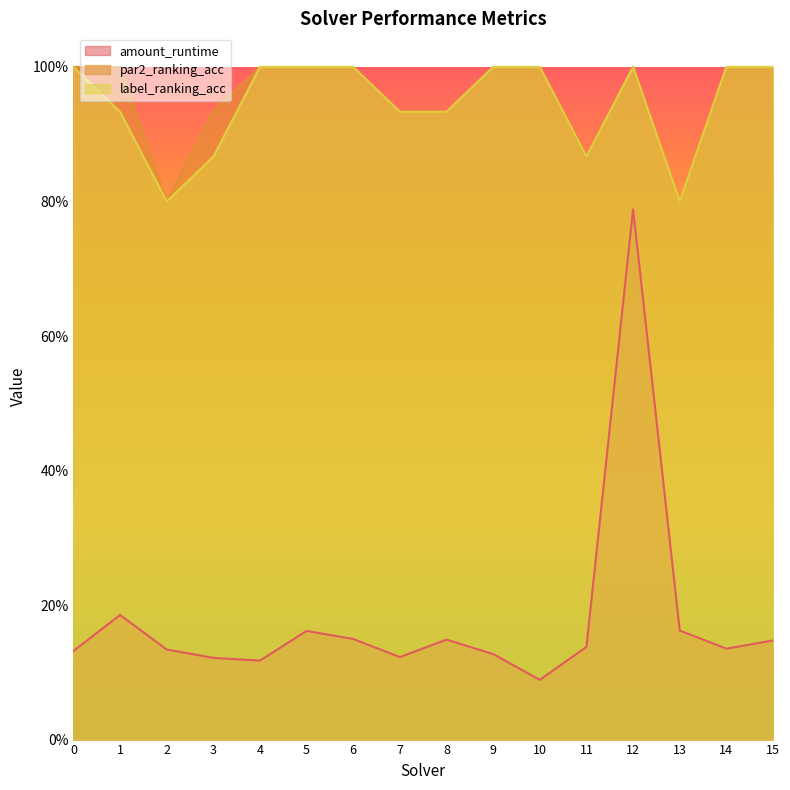

True or false: amount_runtime and label_ranking_acc cross at least once.

False